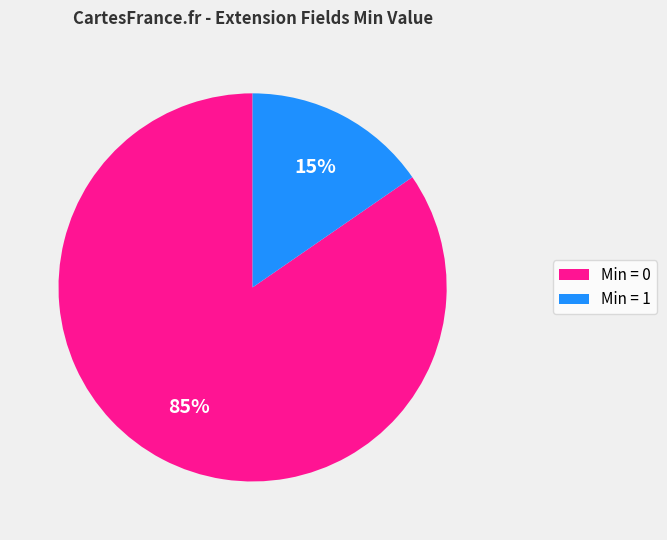

Does any single category account for the majority?

Yes